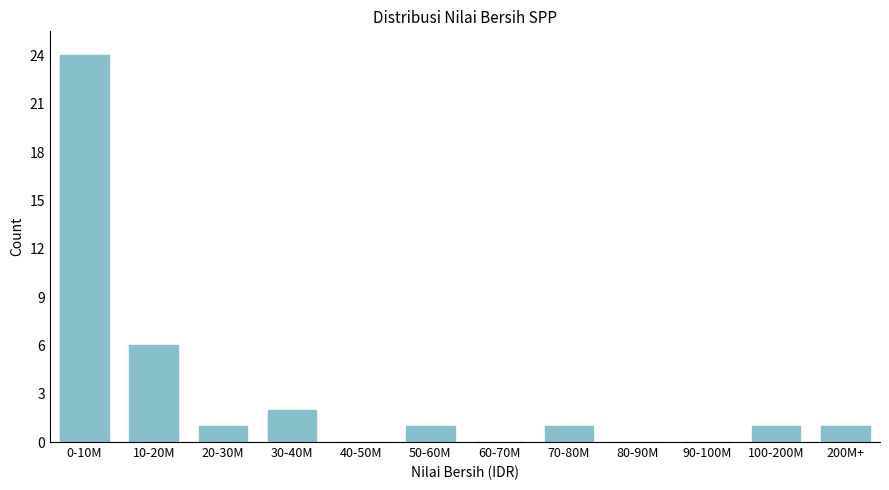

Reading left to right, list all the values displayed in this chart.

0-10M=24	10-20M=6	20-30M=1	30-40M=2	40-50M=0	50-60M=1	60-70M=0	70-80M=1	80-90M=0	90-100M=0	100-200M=1	200M+=1